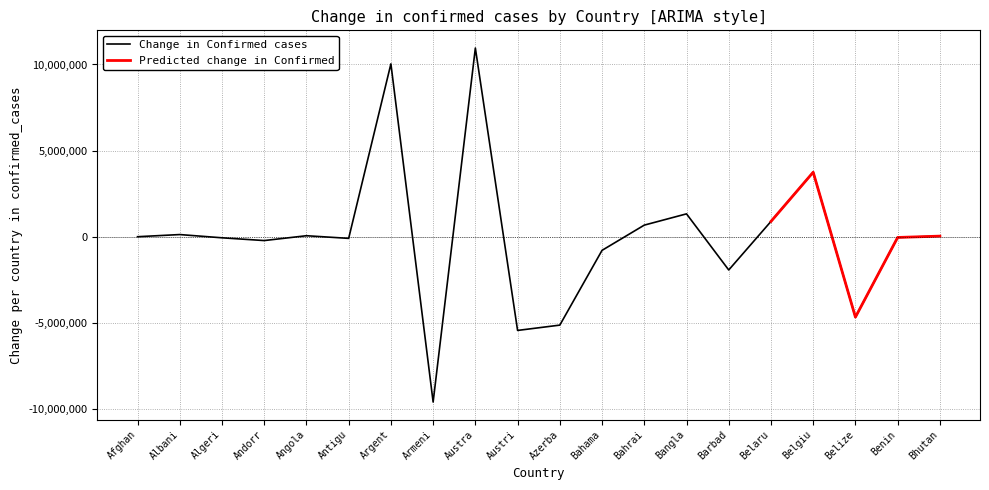

True or false: Change in Confirmed cases has a value of 887239 at Belaru.

True